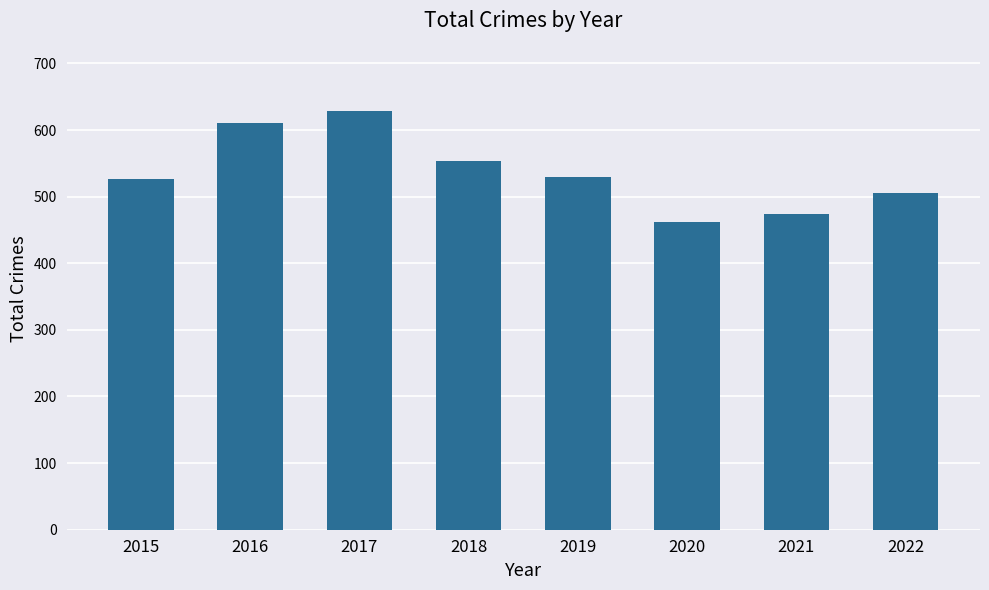

What is the change in value from 2018 to 2019?

-23